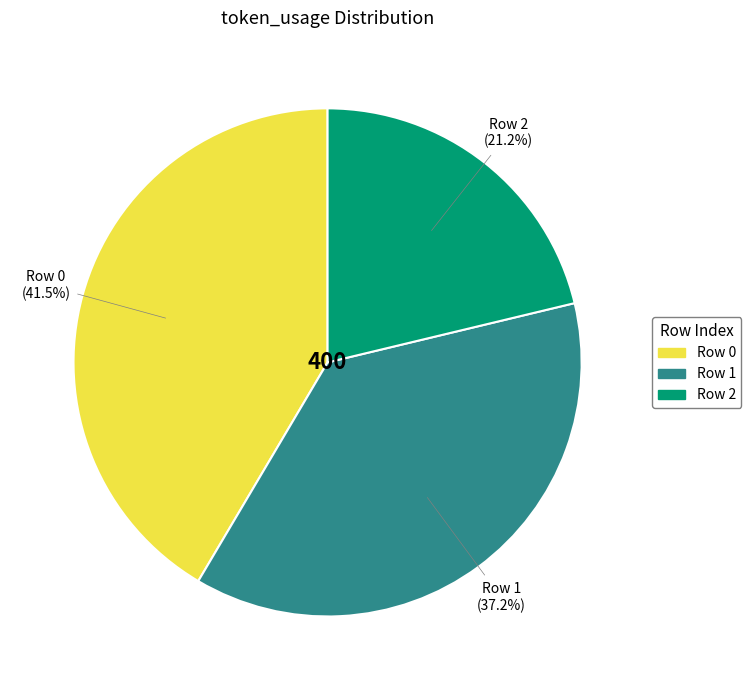

Is there any slice that represents more than half of the pie?

No